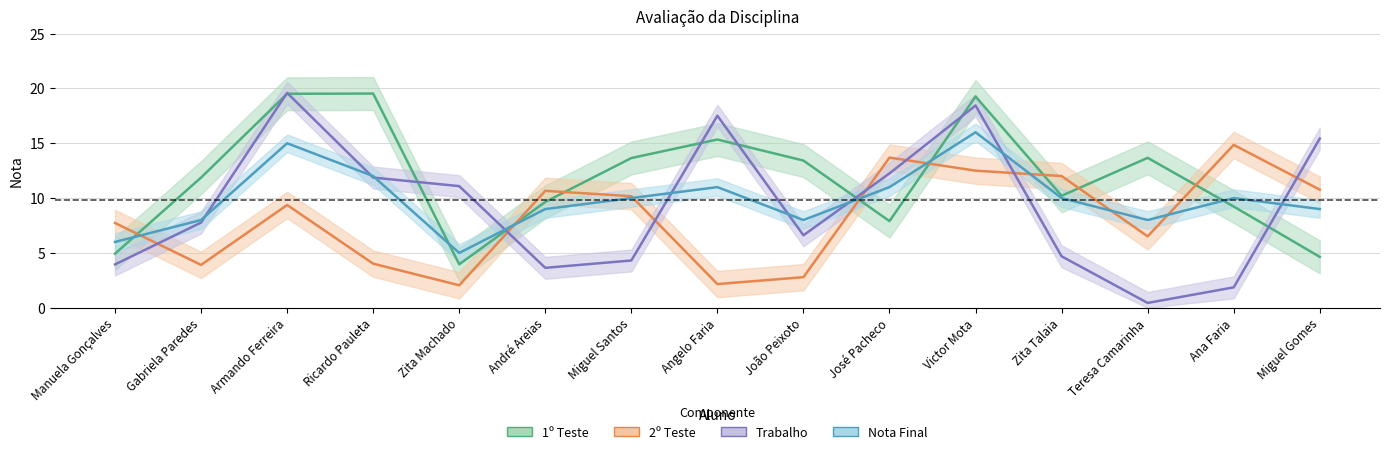

Between which two adjacent categories do Nota Final and 2º Teste first intersect?

Manuela Gonçalves and Gabriela Paredes